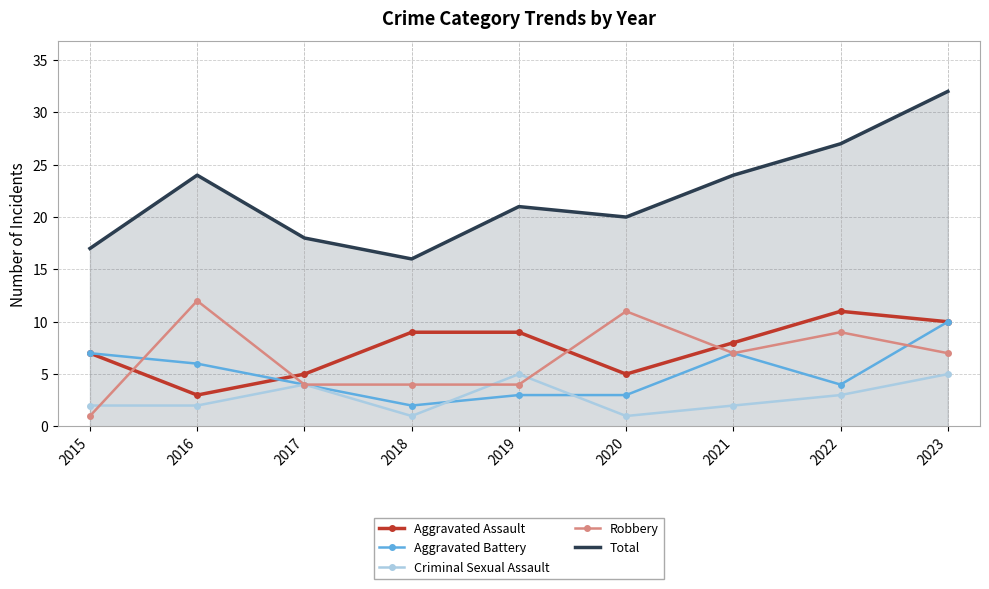

Which series has the largest total across all categories?

Total